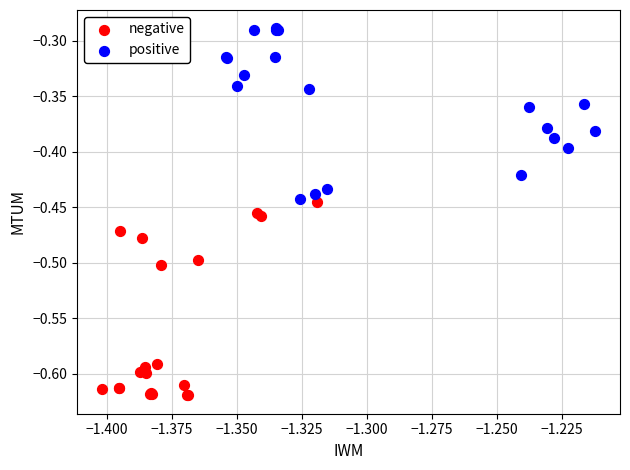

Which series has the widest spread of Y values?

negative